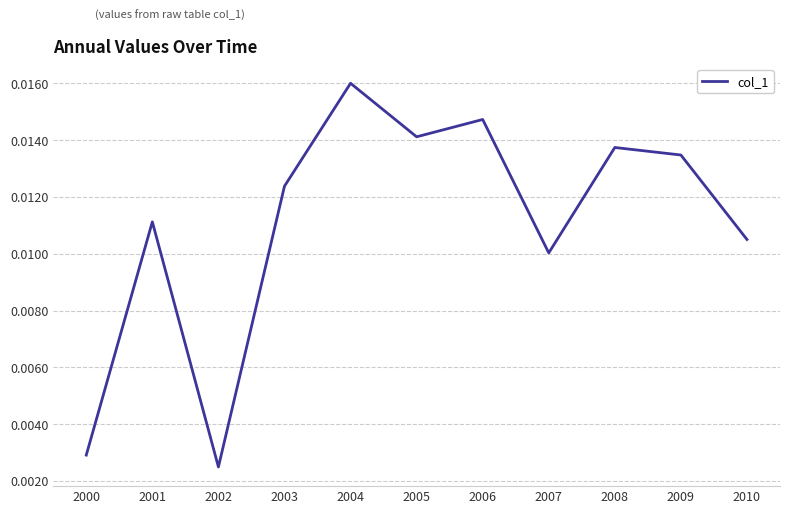

What is the sum of all values?

0.1